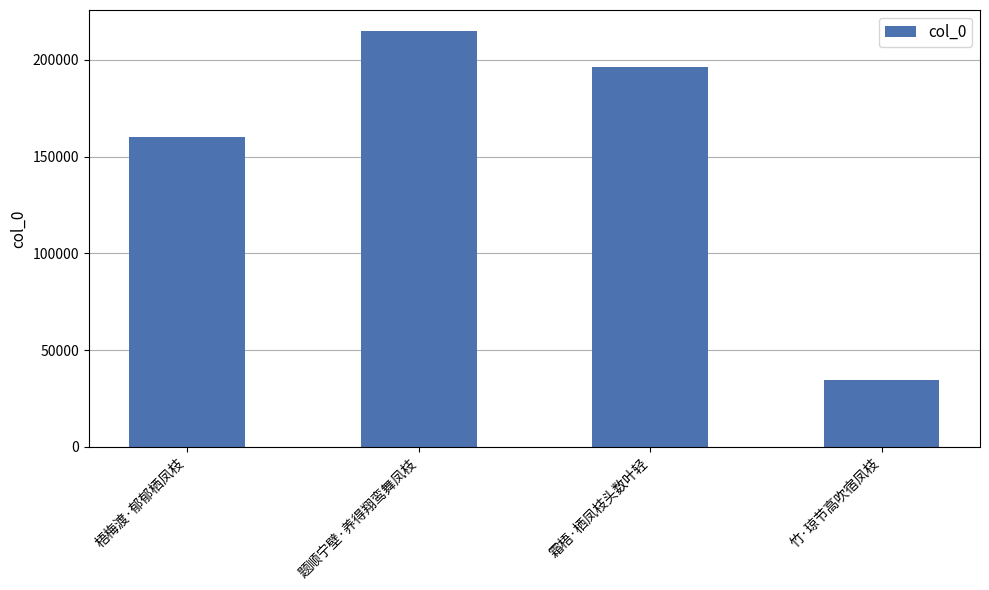

What is the maximum value shown in the chart?

214948